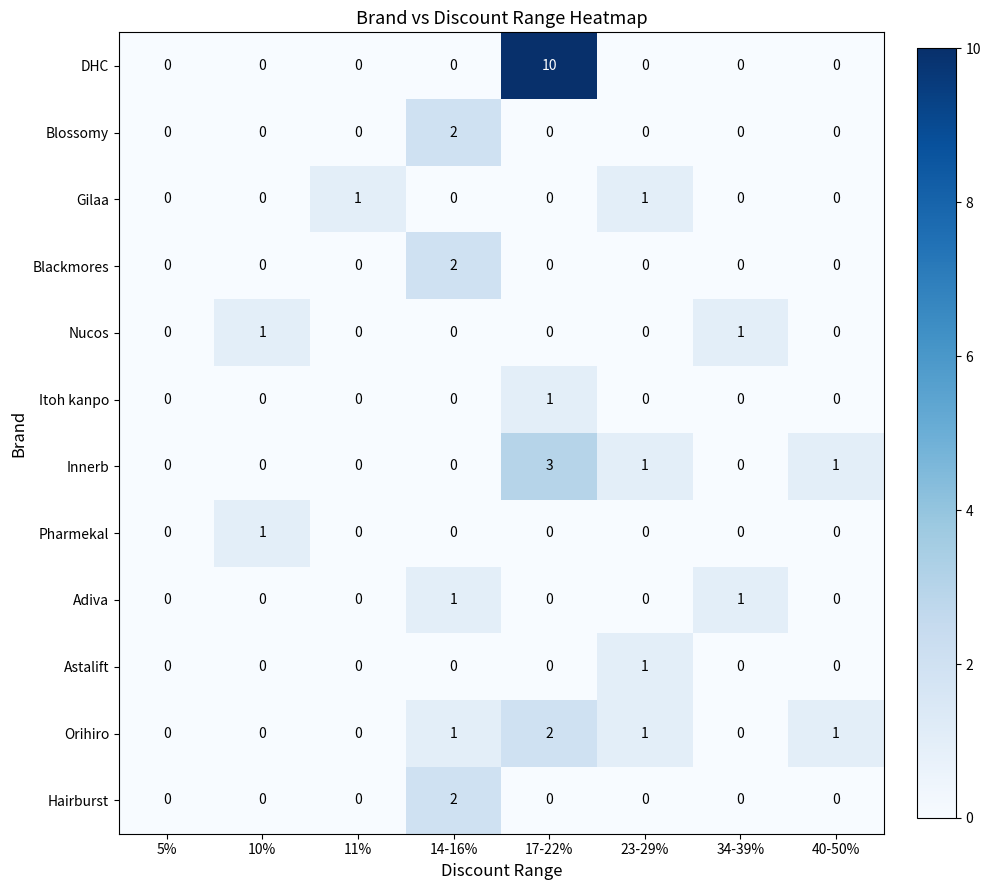

How many Innerb values are between 0 and 1?

7